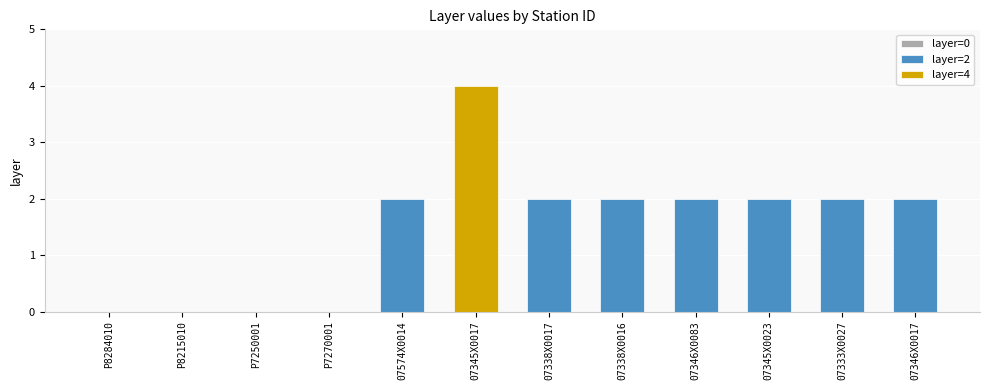

List the labels in order of value, largest first.

07345X0017, 07574X0014, 07338X0017, 07338X0016, 07346X0083, 07345X0023, 07333X0027, 07346X0017, P8284010, P8215010, P7250001, P7270001